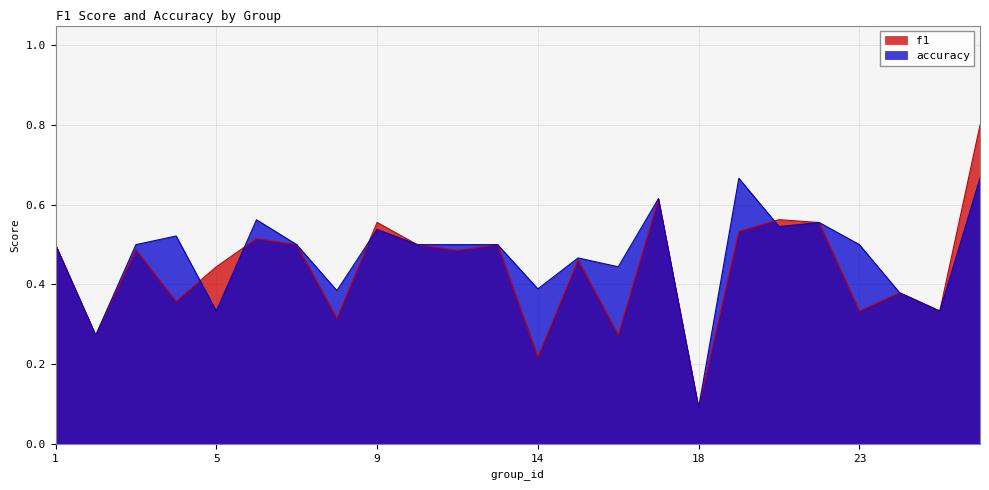

The value of accuracy at 10 is 0.3. True or false?

False